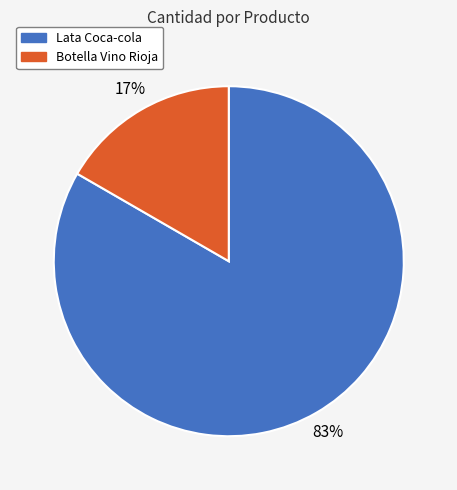

What is the smallest slice in the pie chart?

Botella Vino Rioja